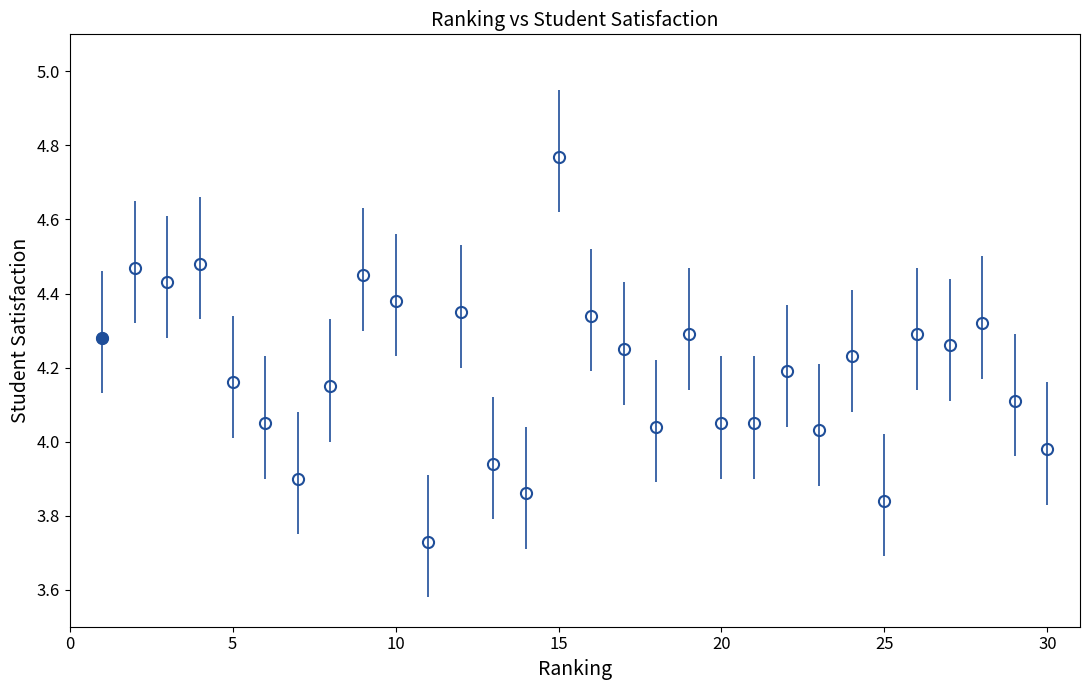

True or false: the data has more than 1 interior local peaks.

True